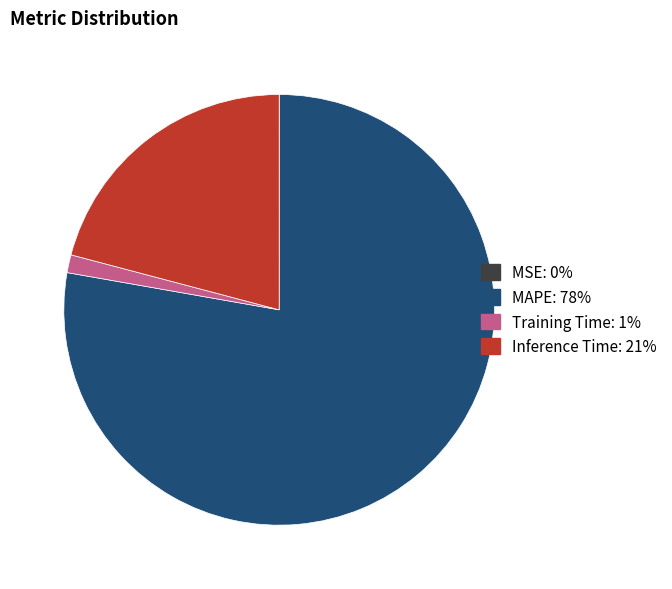

True or false: Inference Time accounts for 13% of the total.

False